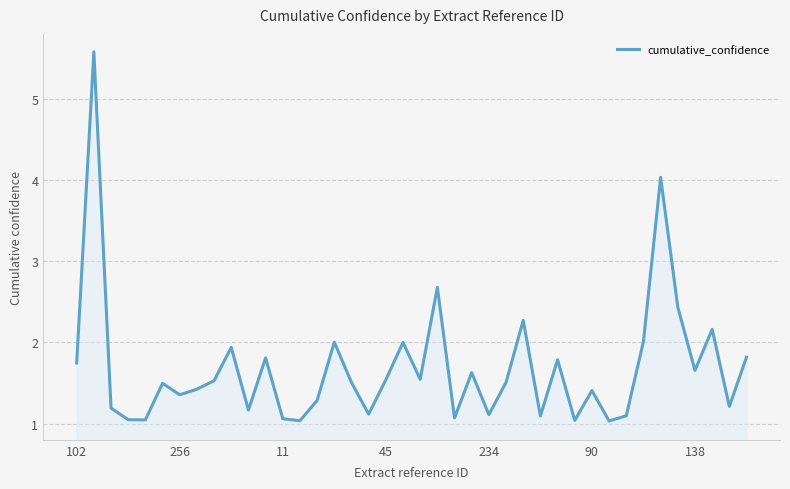

What is the maximum value shown in the chart?

5.6